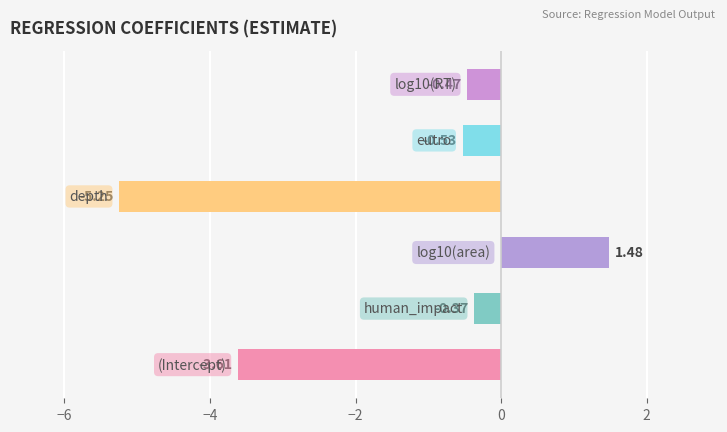

What is the difference between the maximum and minimum values?

6.7